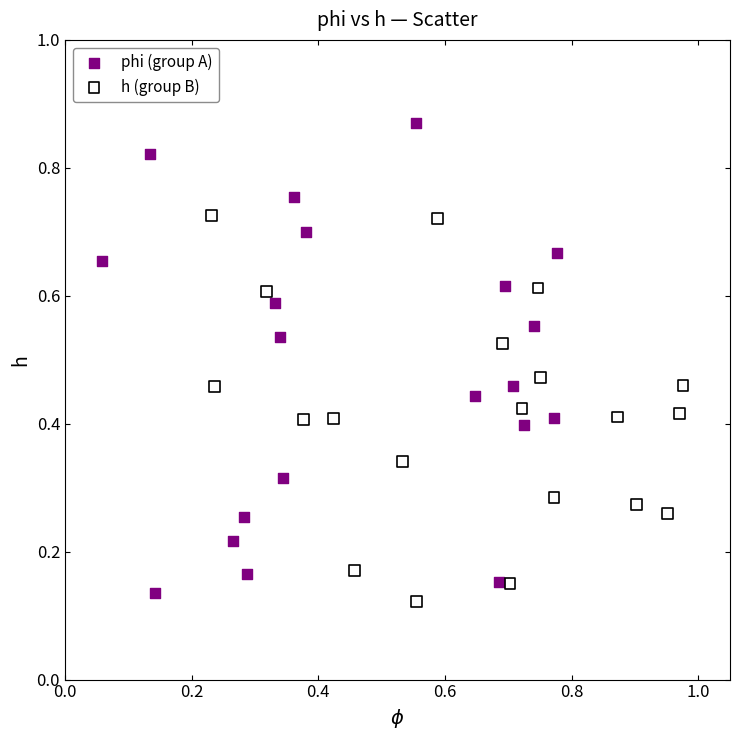

Which series contains the highest Y value?

phi (group A)